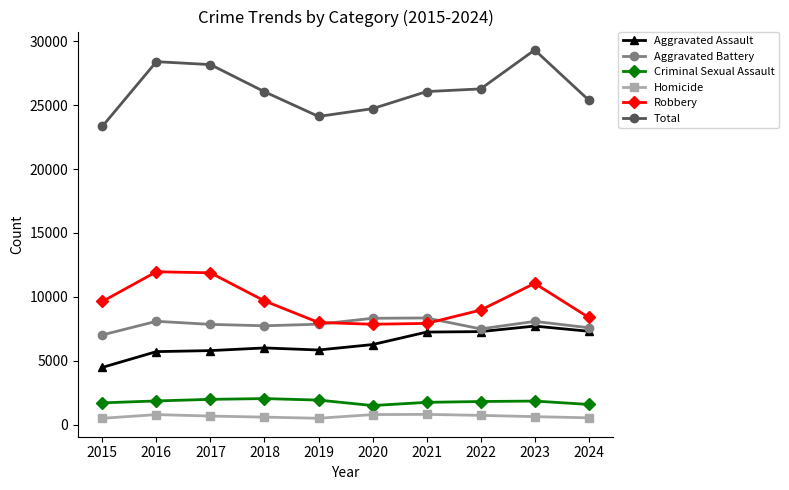

At which label does Aggravated Assault reach its peak?

2023